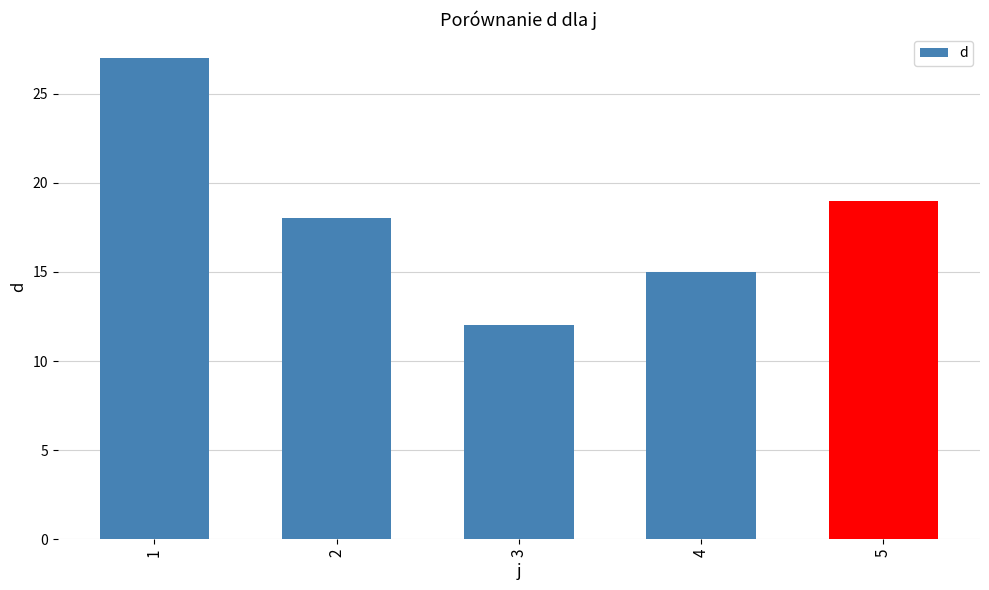

Reading left to right, transcribe all the data shown in this chart.

1=27	2=18	3=12	4=15	5=19